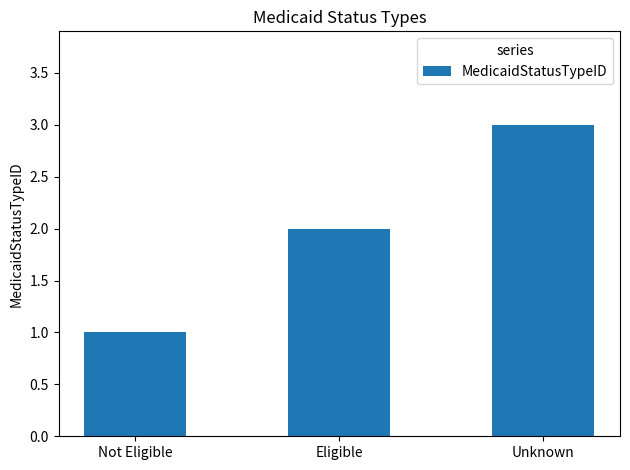

What is the minimum value shown in the chart?

1